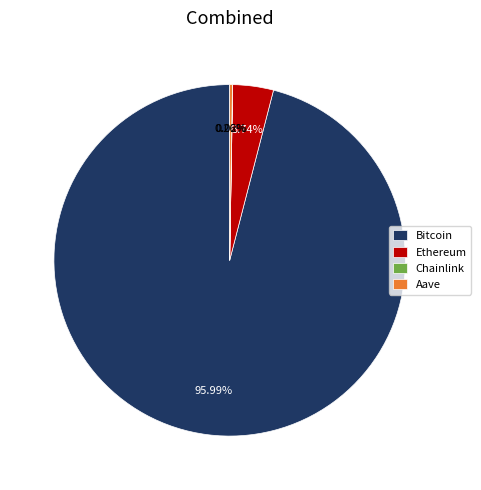

Do Ethereum and Bitcoin together represent more than half of the pie?

Yes